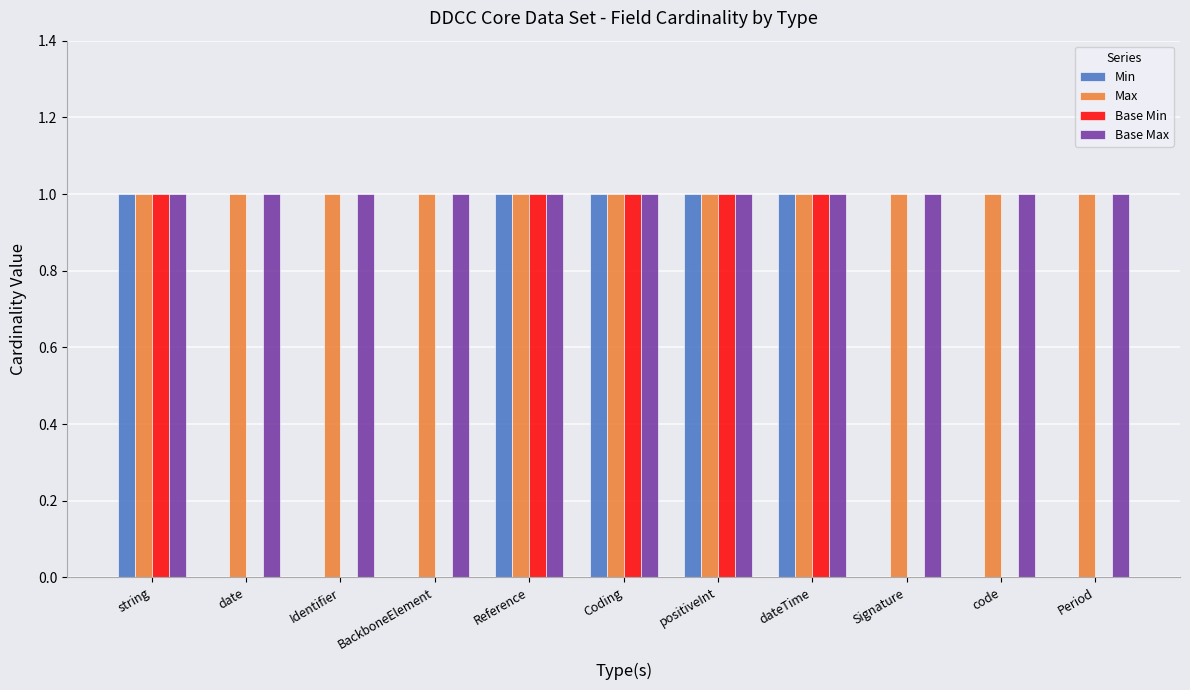

Reading left to right, transcribe all the data shown in this chart.

Min: string=1	date=0	Identifier=0	BackboneElement=0	Reference=1	Coding=1	positiveInt=1	dateTime=1	Signature=0	code=0	Period=0
Max: string=1	date=1	Identifier=1	BackboneElement=1	Reference=1	Coding=1	positiveInt=1	dateTime=1	Signature=1	code=1	Period=1
Base Min: string=1	date=0	Identifier=0	BackboneElement=0	Reference=1	Coding=1	positiveInt=1	dateTime=1	Signature=0	code=0	Period=0
Base Max: string=1	date=1	Identifier=1	BackboneElement=1	Reference=1	Coding=1	positiveInt=1	dateTime=1	Signature=1	code=1	Period=1